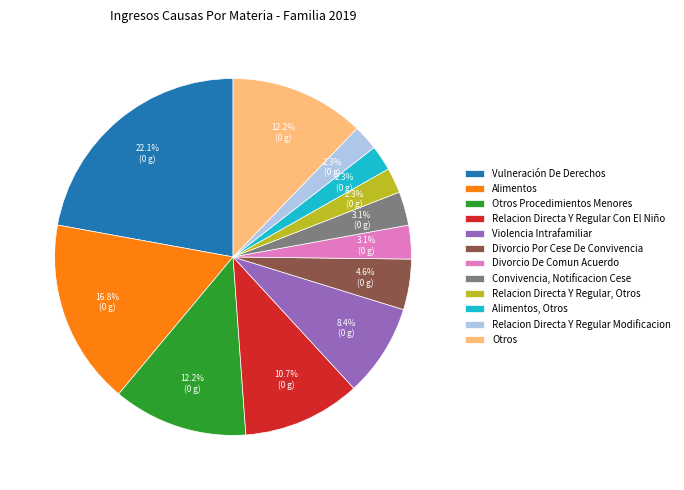

The Otros Procedimientos Menores slice represents 12% of the pie. True or false?

True